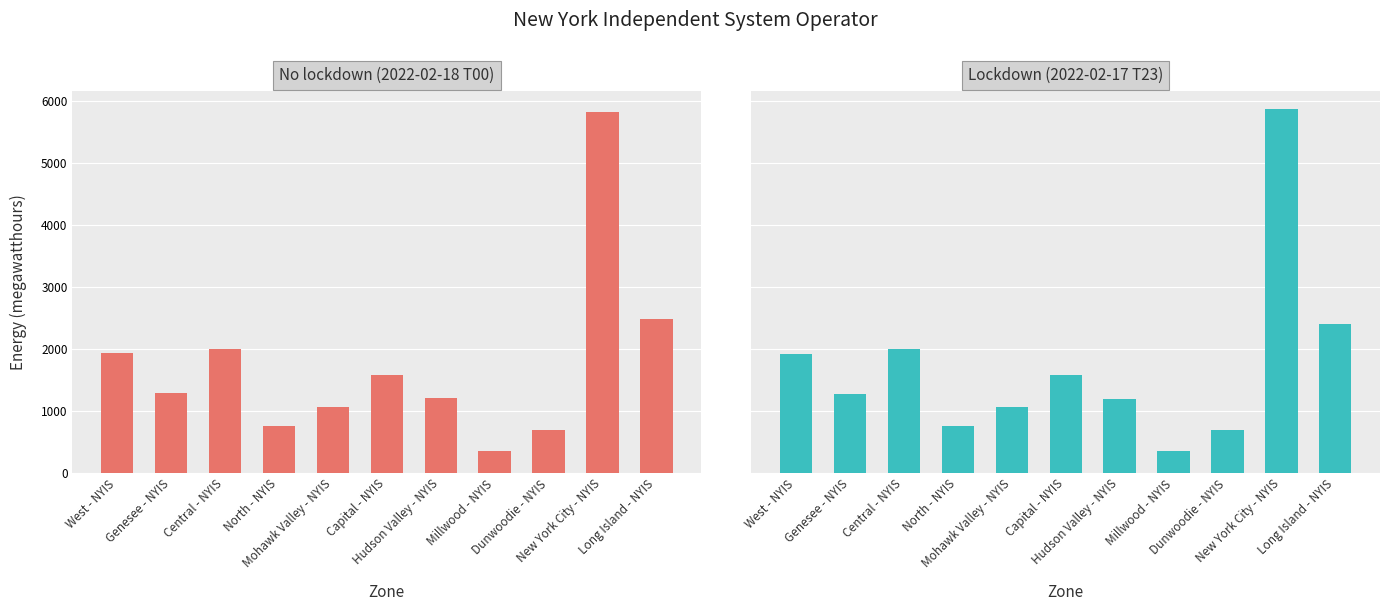

What is the difference between the second highest and minimum values in the Lockdown series?

2056